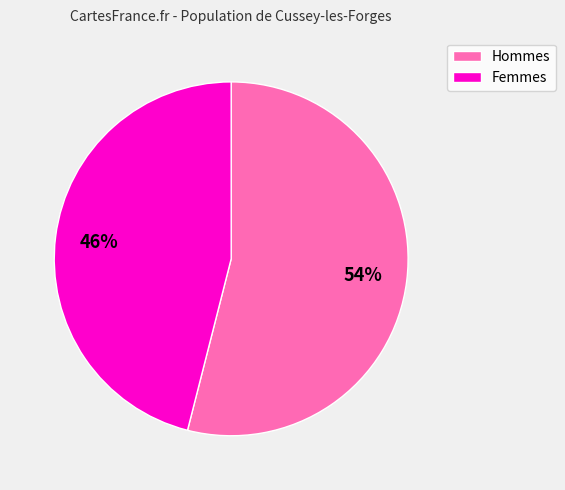

Is there a majority slice in this chart?

Yes